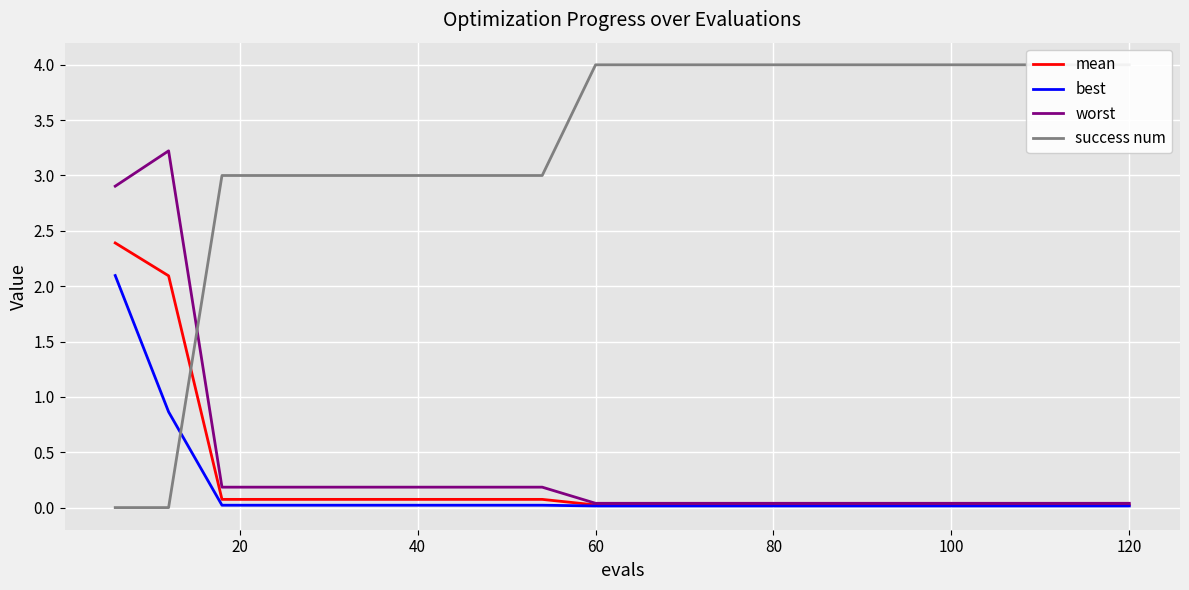

What is the sum of all best values?

3.3